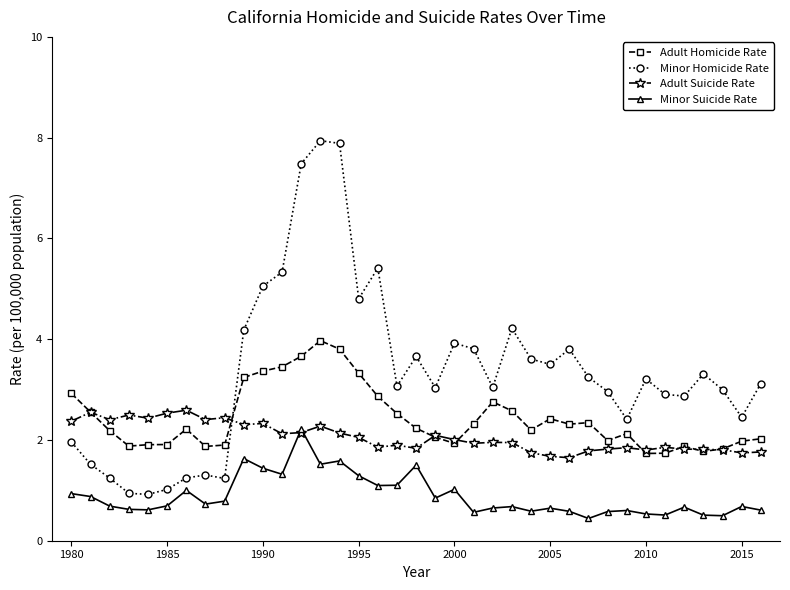

At how many categories does at least one series exceed 7?

3